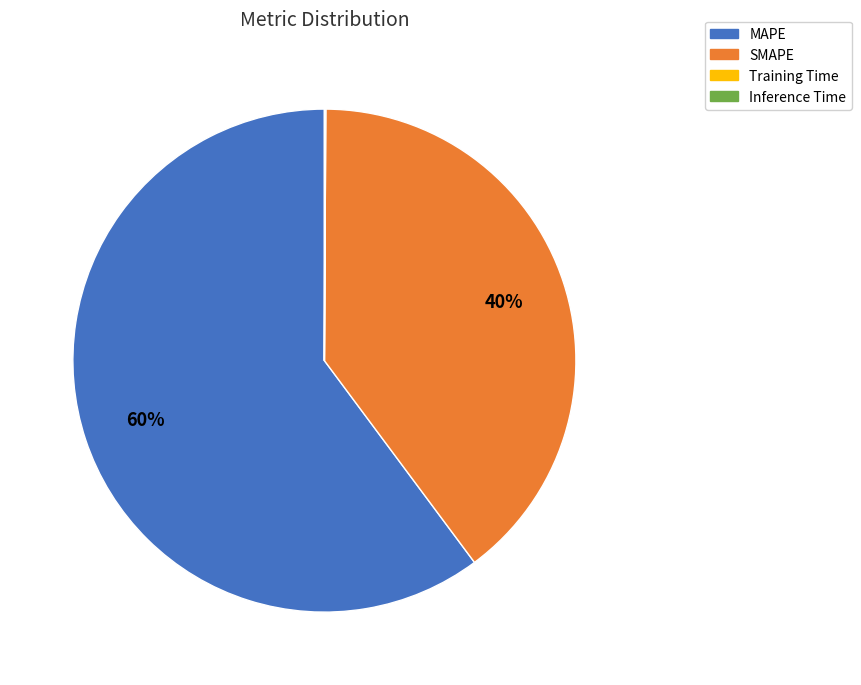

What percentage is the SMAPE slice, to the nearest percent?

40%